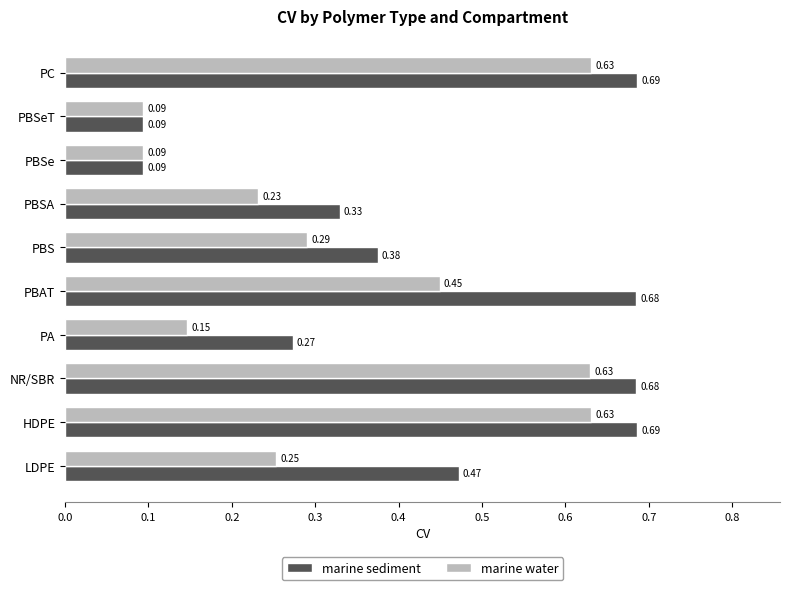

Is the value of marine water at HDPE greater than the value of marine sediment at NR/SBR?

No